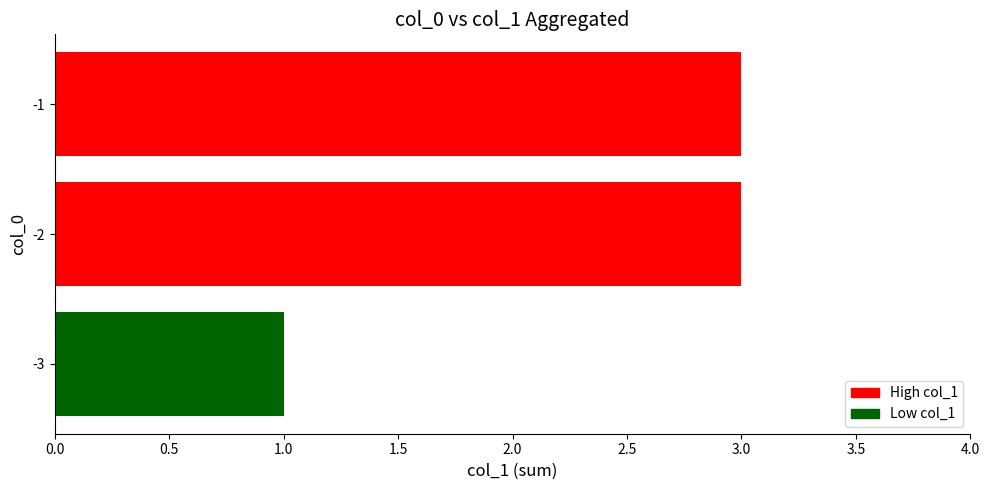

True or false: the data shows 4 at -2.

False